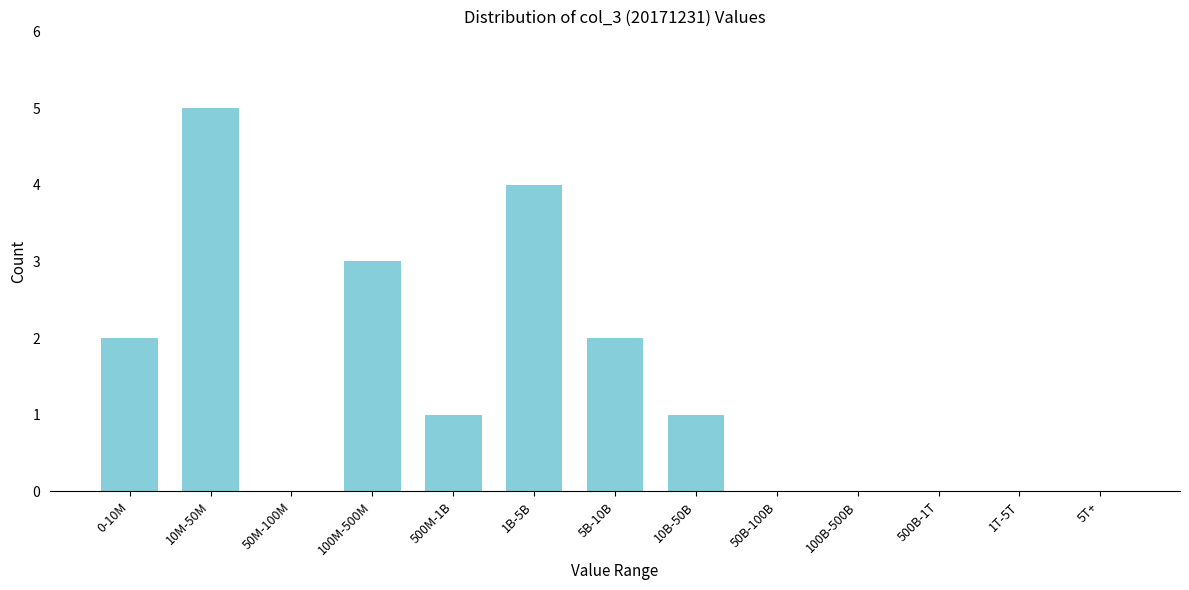

Reading right to left, list all the values displayed in this chart.

5T+=0	1T-5T=0	500B-1T=0	100B-500B=0	50B-100B=0	10B-50B=1	5B-10B=2	1B-5B=4	500M-1B=1	100M-500M=3	50M-100M=0	10M-50M=5	0-10M=2